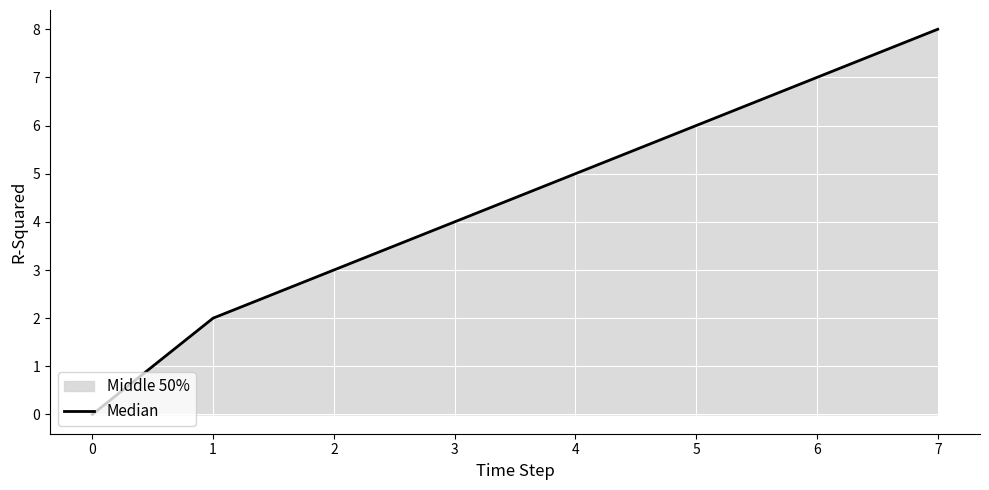

How many values are between 3 and 7?

5